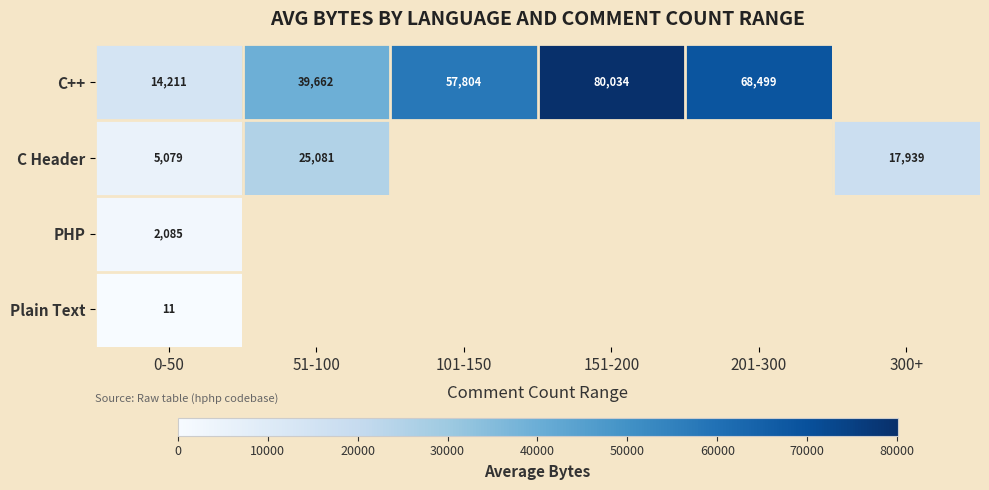

Is the value of C++ at 101-150 greater than the value of C Header at 300+?

Yes